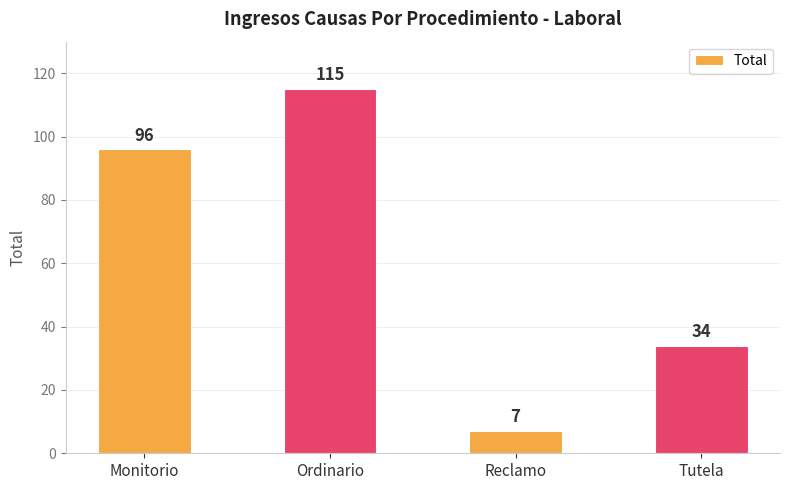

Reading right to left, extract all data points from this chart.

Tutela=34	Reclamo=7	Ordinario=115	Monitorio=96